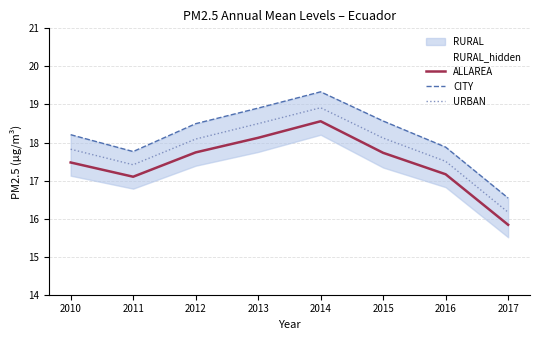

Reading left to right, what are all the values shown in this chart?

ALLAREA: 2010=17.5	2011=17.1	2012=17.7	2013=18.1	2014=18.6	2015=17.7	2016=17.2	2017=15.8
CITY: 2010=18.2	2011=17.8	2012=18.5	2013=18.9	2014=19.3	2015=18.6	2016=17.9	2017=16.5
URBAN: 2010=17.8	2011=17.4	2012=18.1	2013=18.5	2014=18.9	2015=18.1	2016=17.5	2017=16.2